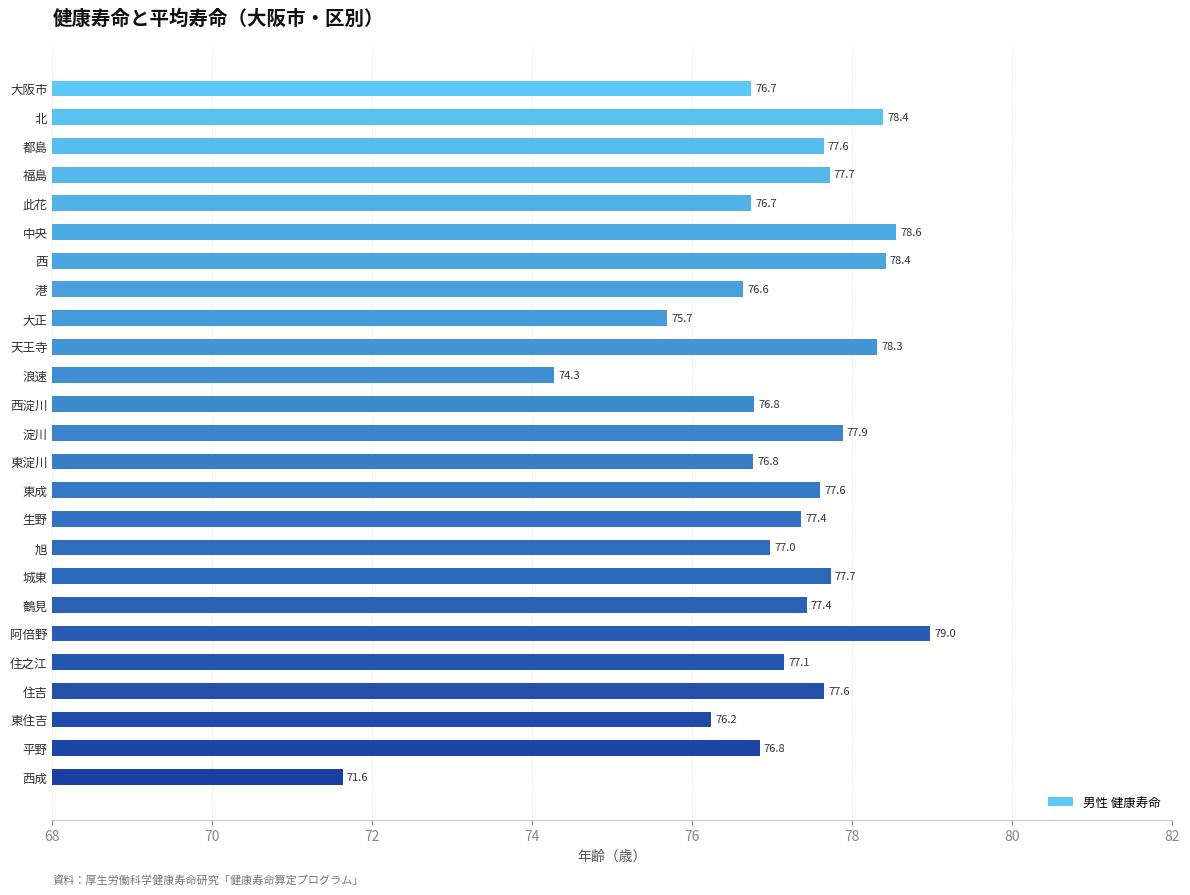

What is the maximum value shown in the chart?

79.0